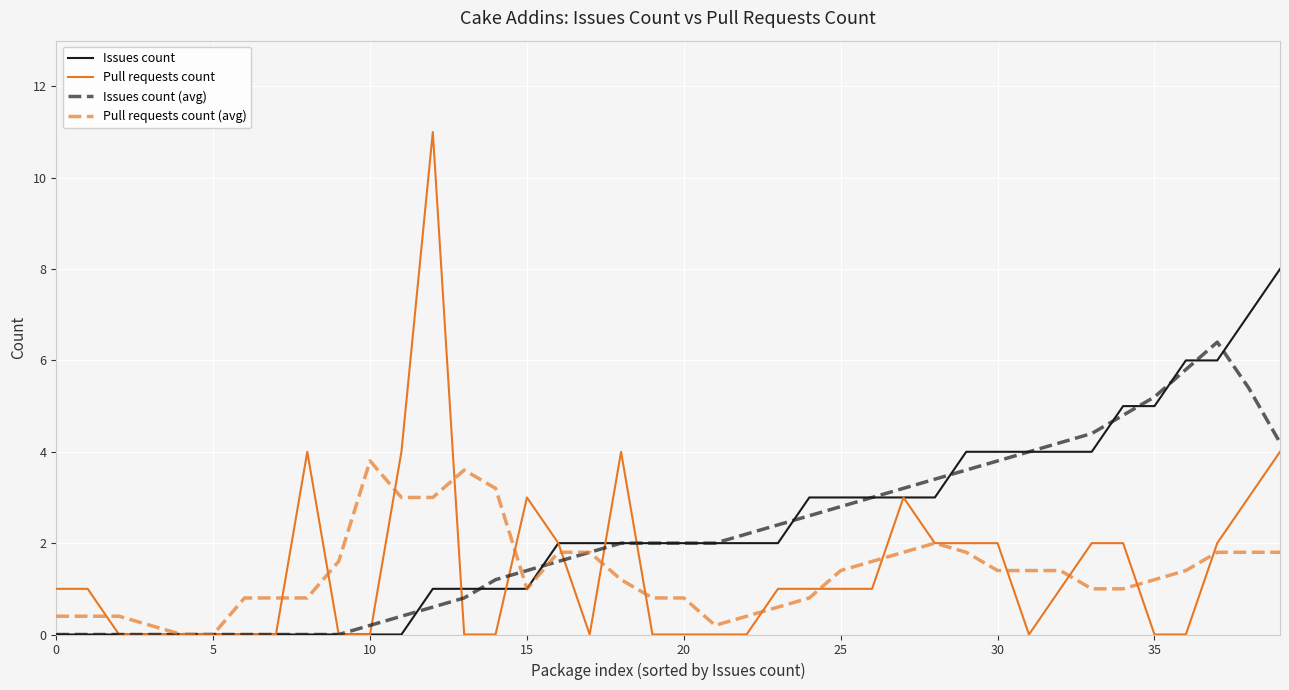

What is the greatest value displayed?

11.0